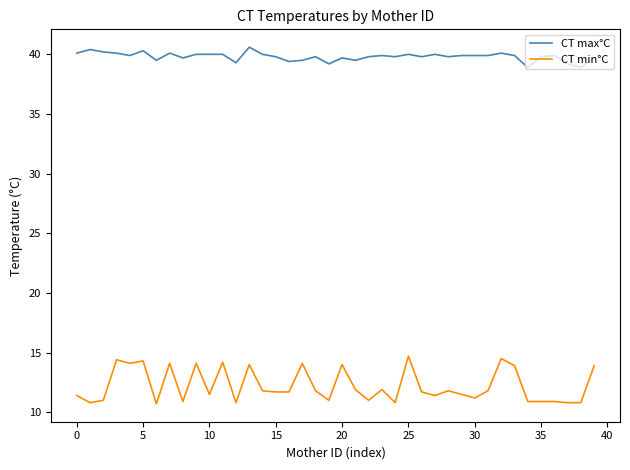

Which series has the largest total across all categories?

CT max°C